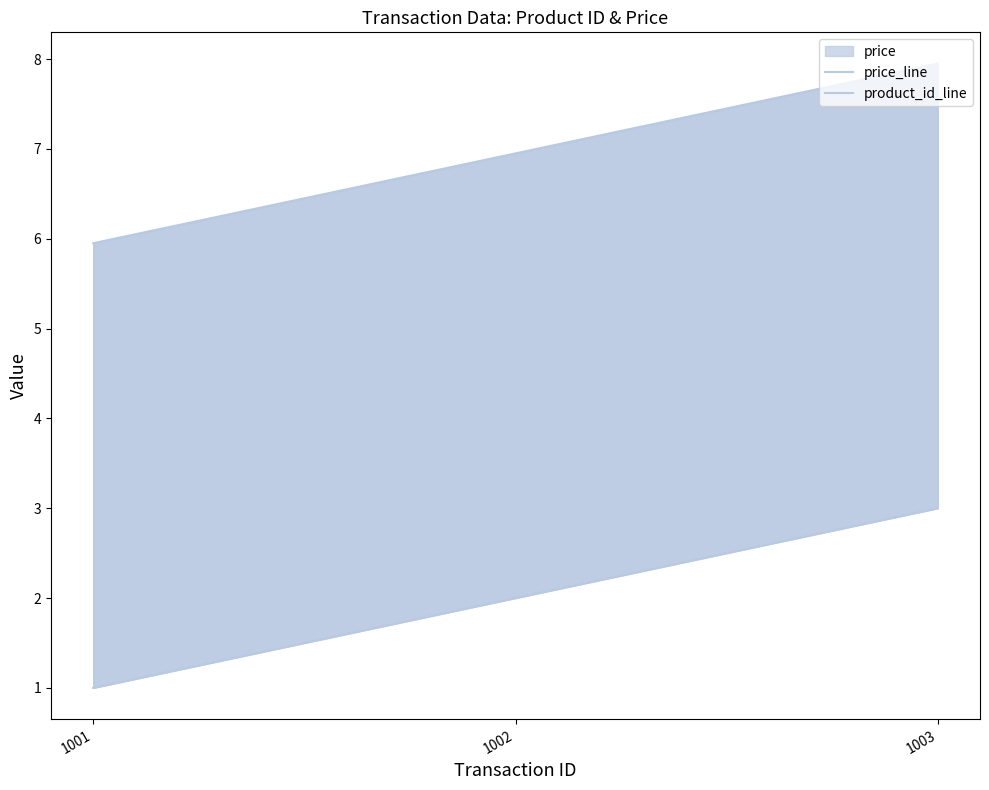

Reading left to right, list all the values displayed in this chart.

price_line: 1001=6.0	1002=7.0	1003=8.0
product_id_line: 1001=1.0	1002=2.0	1003=3.0